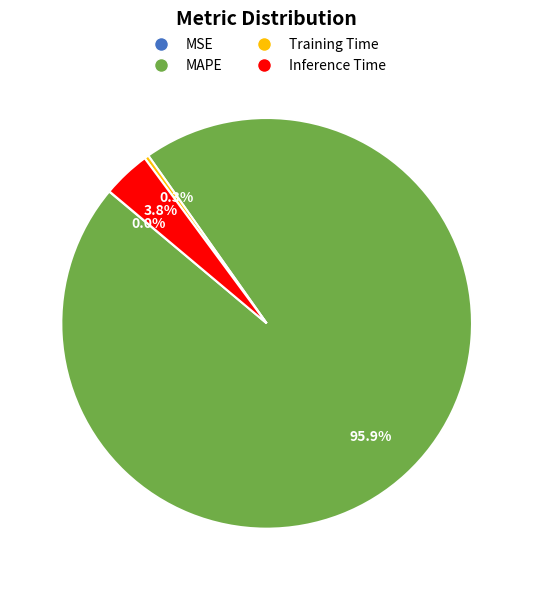

What is the largest slice in the pie chart?

MAPE